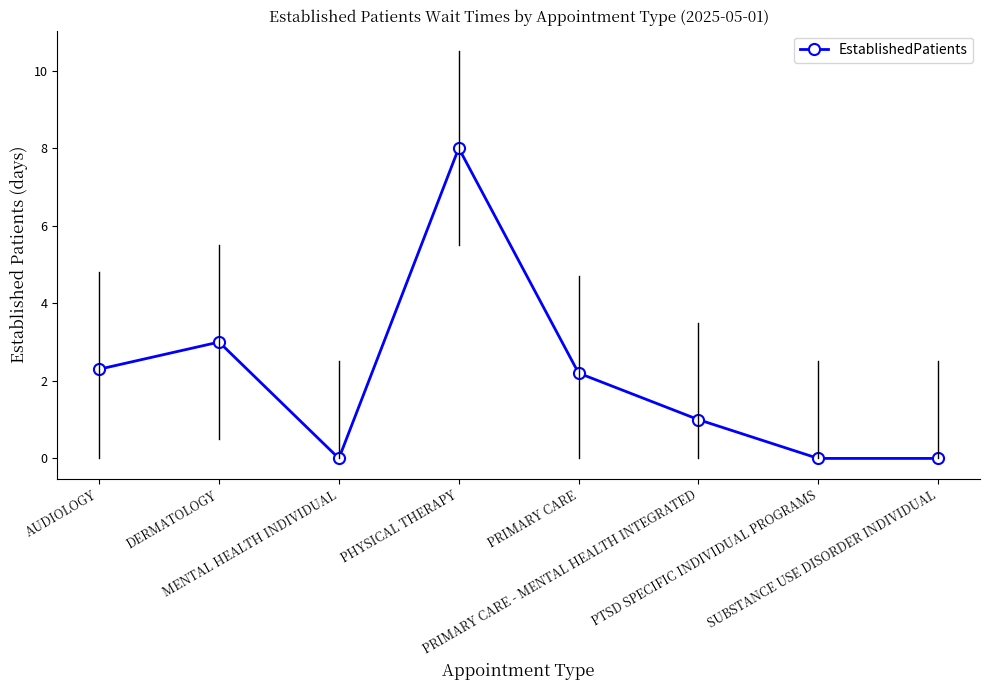

What is the change in value from DERMATOLOGY to PHYSICAL THERAPY?

+5.0